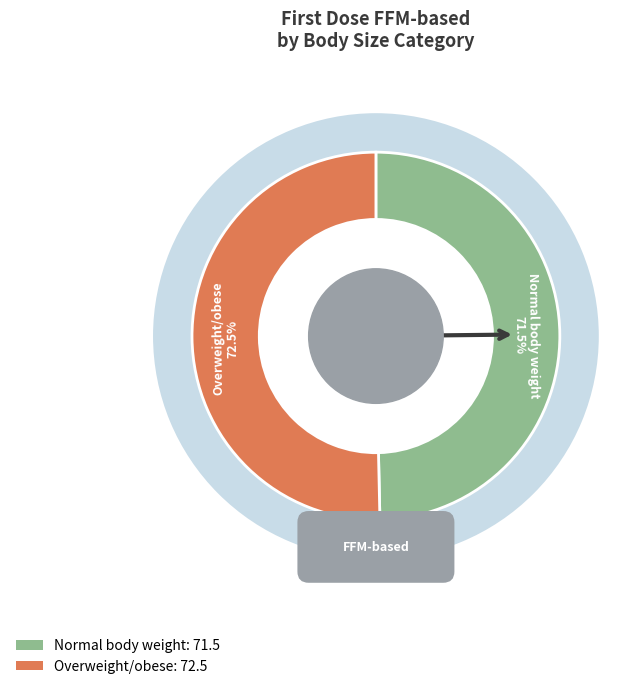

What is the majority slice?

Overweight/obese